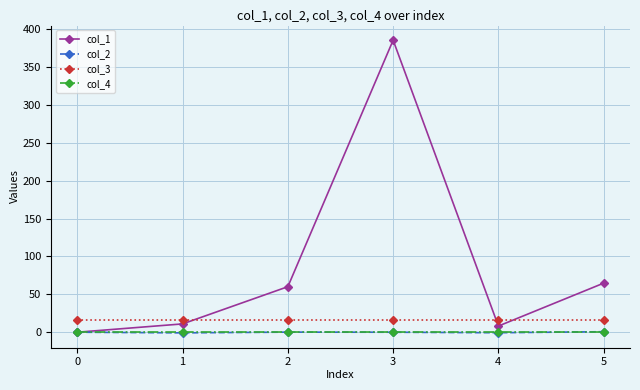

At which category is the sum across all series the highest?

3